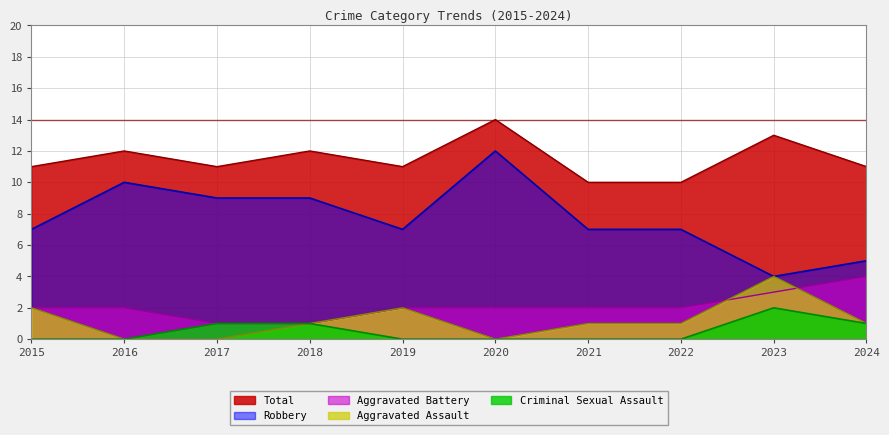

Rank the series at 2016 from lowest to highest value.

Aggravated Assault, Criminal Sexual Assault, Aggravated Battery, Robbery, Total